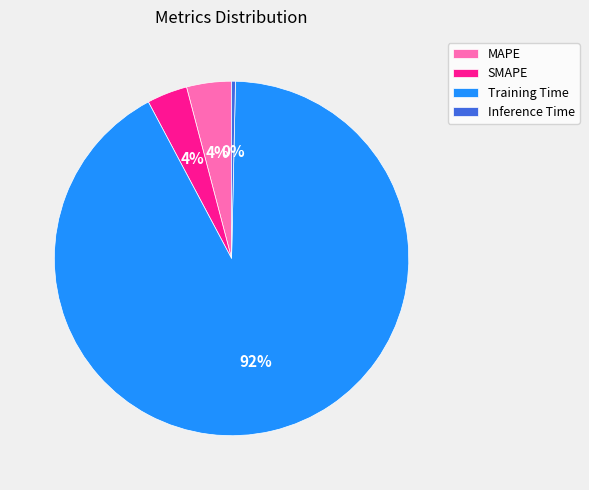

Do Inference Time and MAPE together represent more than half of the pie?

No